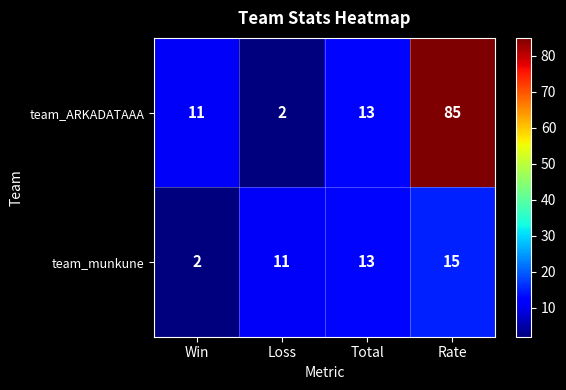

Rank the series by their average value, from highest to lowest.

team_ARKADATAAA, team_munkune